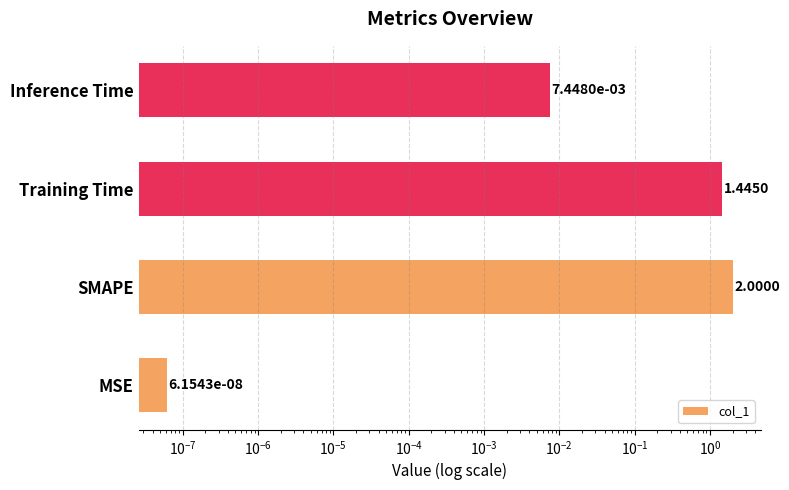

What is the value of the 3rd bar from the left?

1.4